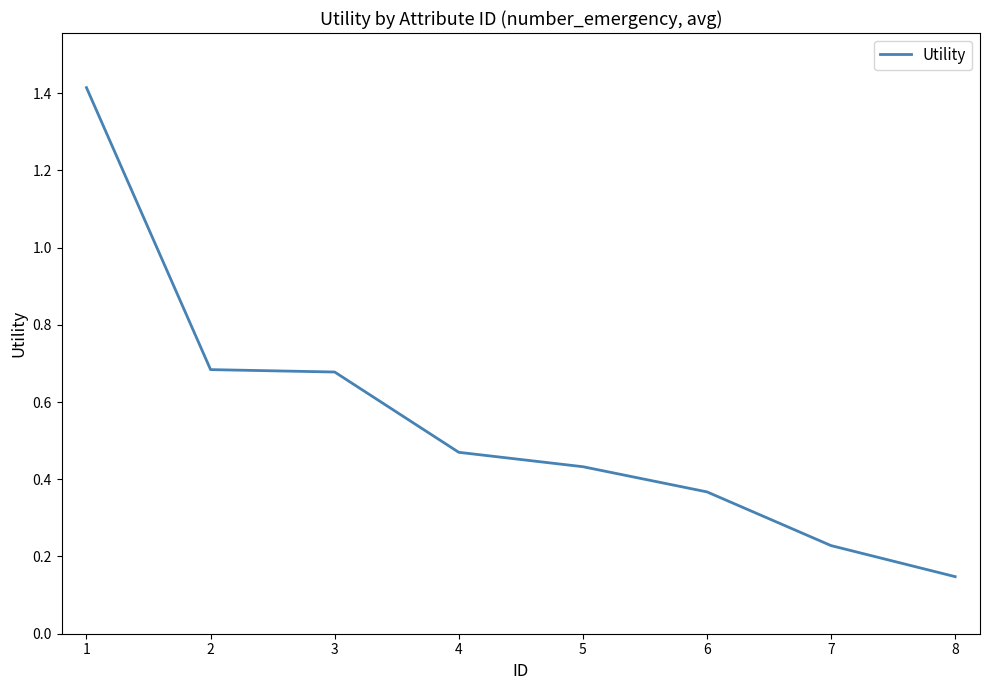

What is the greatest value displayed?

1.4